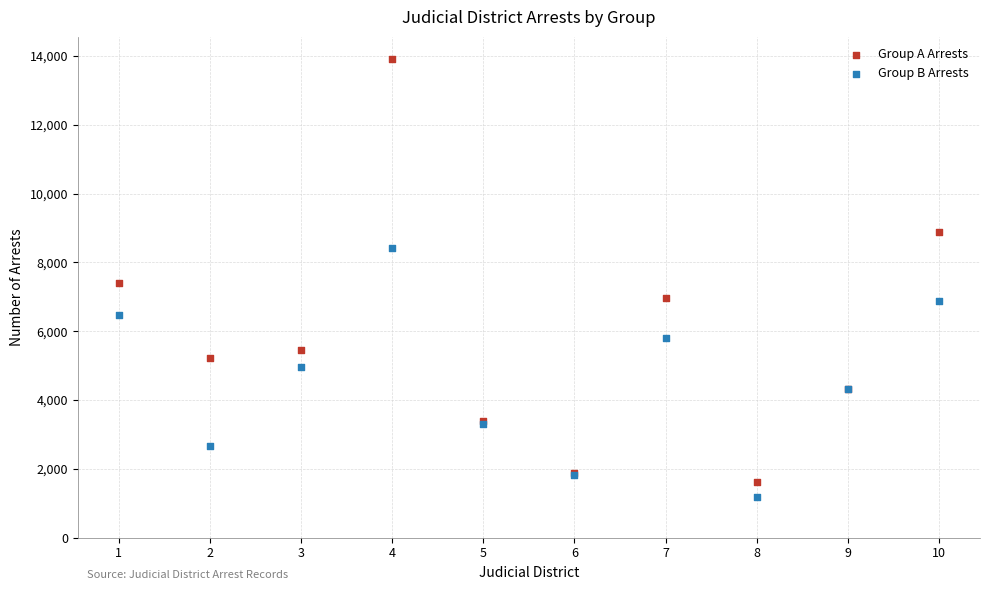

In the Group A Arrests series, what Y value is closest to 7770?

7413